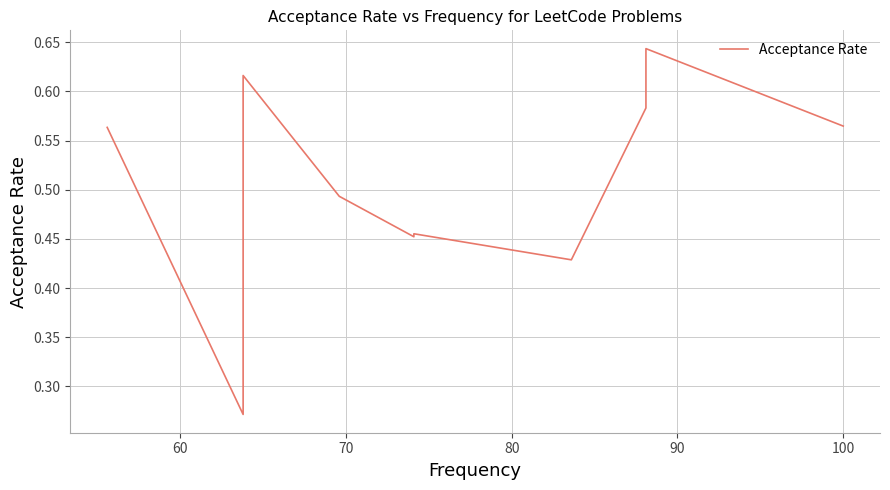

How many values are between 0 and 1?

11